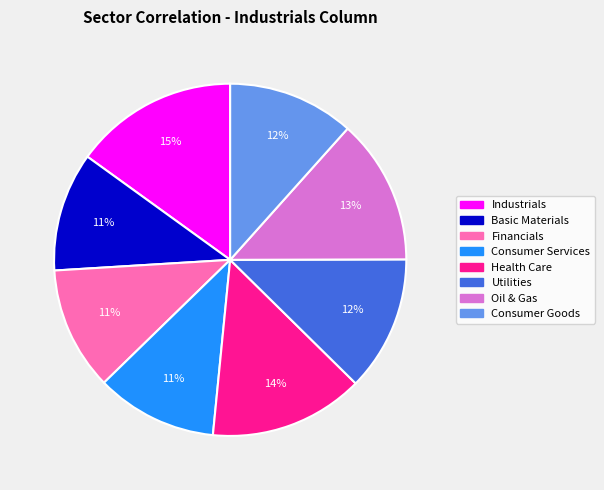

How many segments does this pie chart have?

8